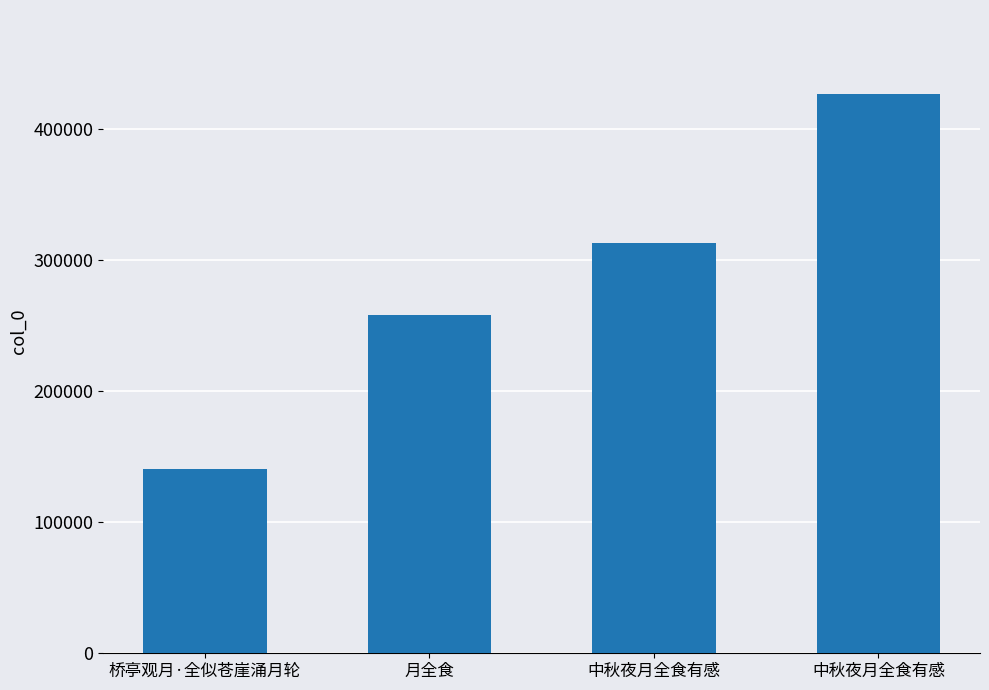

Rank the categories by value from highest to lowest.

中秋夜月全食有感, 中秋夜月全食有感, 月全食, 桥亭观月·全似苍崖涌月轮